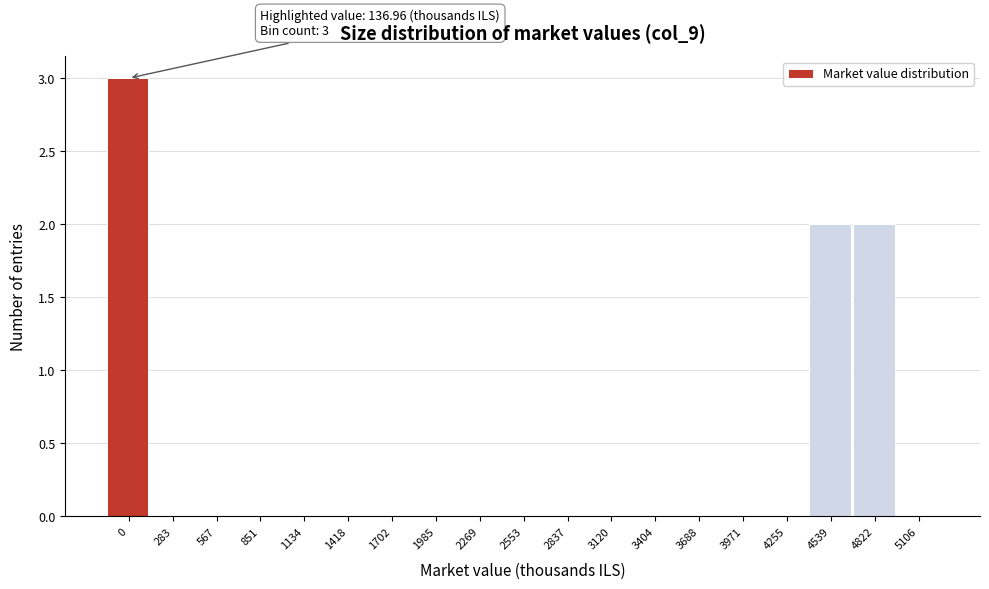

Reading left to right, transcribe all the data shown in this chart.

0=3	283=0	567=0	851=0	1134=0	1418=0	1702=0	1985=0	2269=0	2553=0	2837=0	3120=0	3404=0	3688=0	3971=0	4255=0	4539=2	4822=2	5106=0